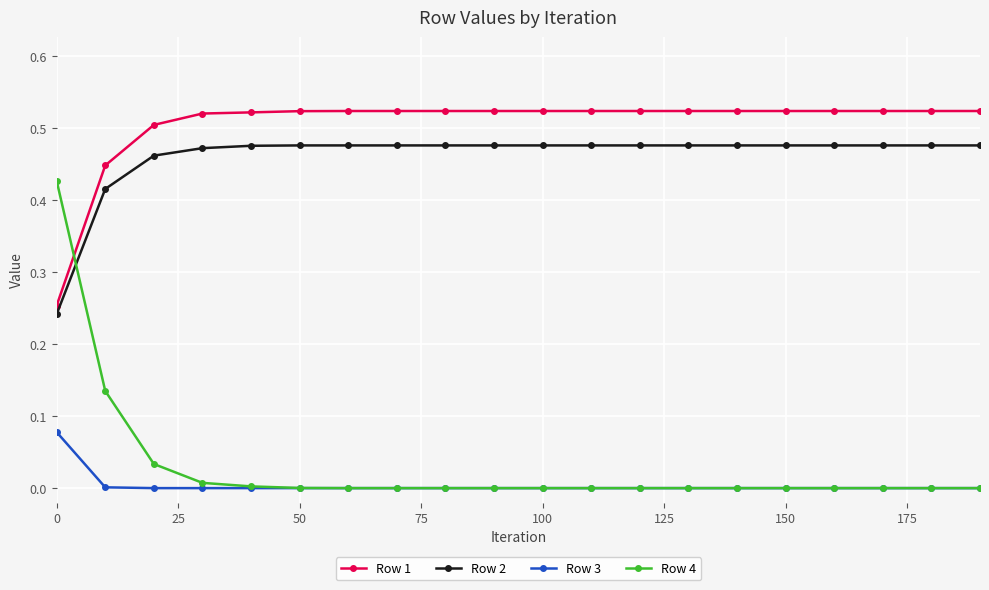

Which series has the largest total across all categories?

Row 1